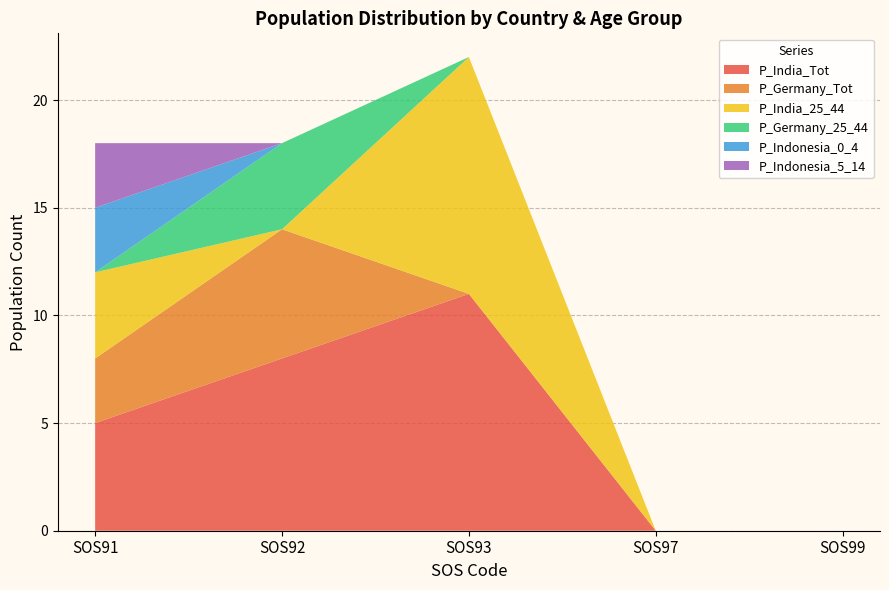

Reading left to right, what are all the values shown in this chart?

P_India_Tot: 0=5	0=8	0=11	0=0
P_Germany_Tot: 0=3	0=6	0=0	0=0
P_India_25_44: 0=4	0=0	0=11	0=0
P_Germany_25_44: 0=0	0=4	0=0	0=0
P_Indonesia_0_4: 0=3	0=0	0=0	0=0
P_Indonesia_5_14: 0=3	0=0	0=0	0=0